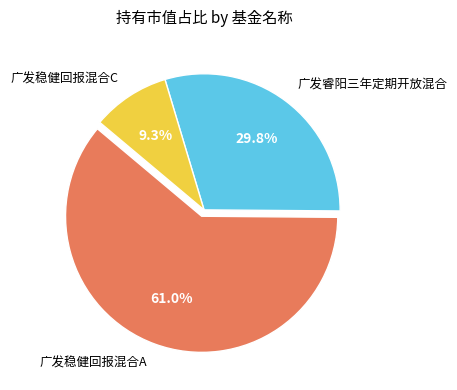

Does 广发稳健回报混合A account for over 50% of the chart?

Yes